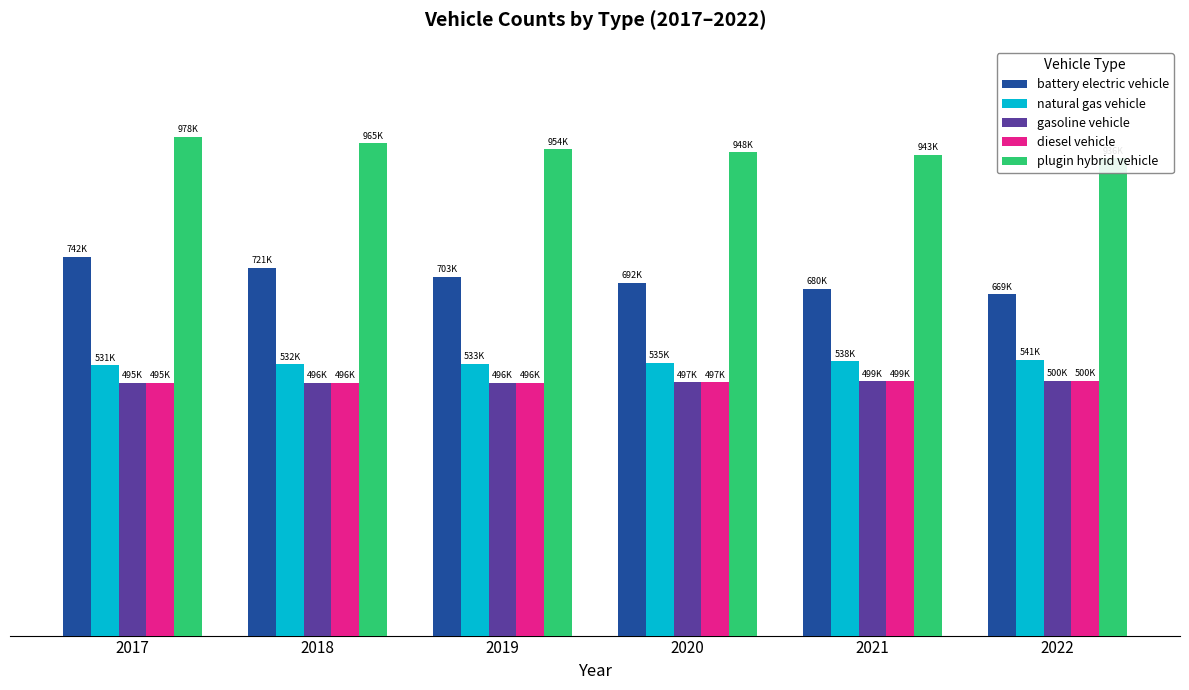

How many data points in plugin hybrid vehicle are less than 953860?

3